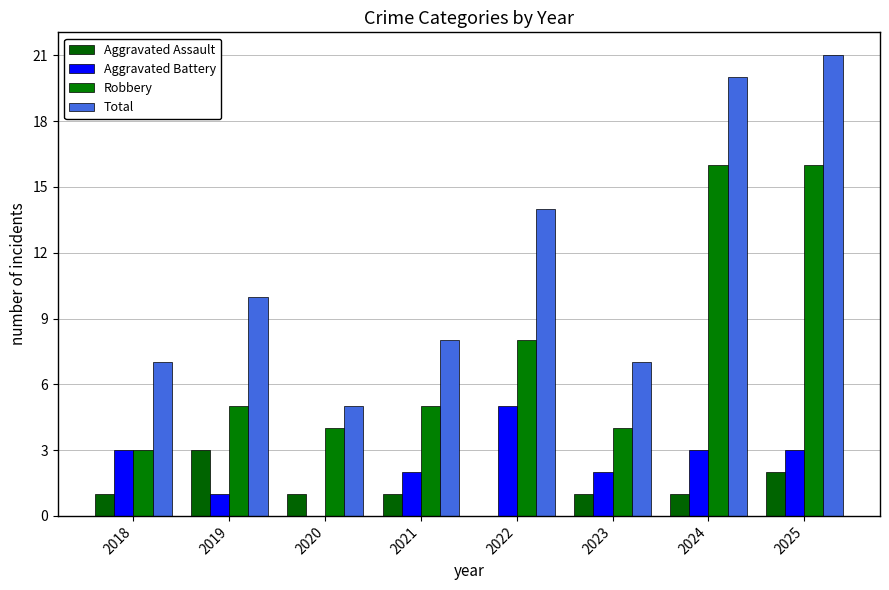

How many categories are shown in the chart?

8